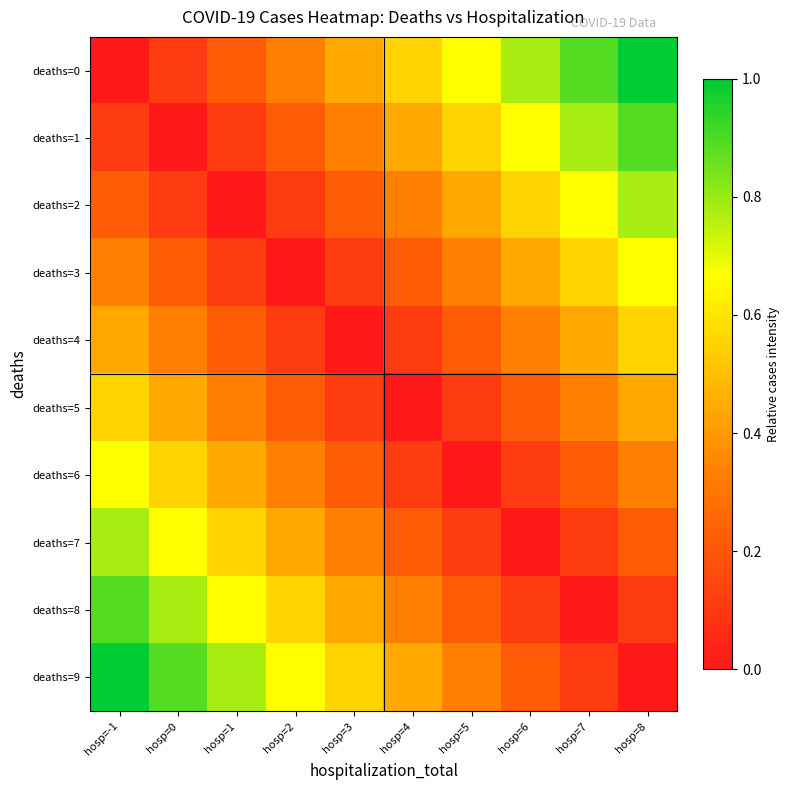

Rank the series at hosp=4 from highest to lowest value.

deaths=0, deaths=1, deaths=9, deaths=2, deaths=8, deaths=3, deaths=7, deaths=4, deaths=6, deaths=5